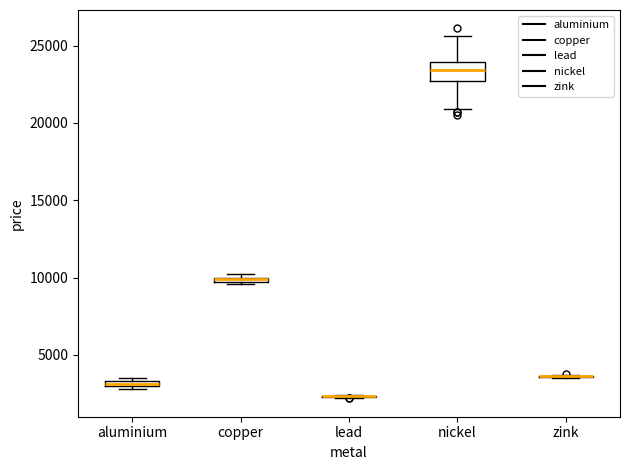

Where is the lower edge of the box for copper on the y-axis? The values are not printed on the chart, so give them approximately, as read against the axis.

9500